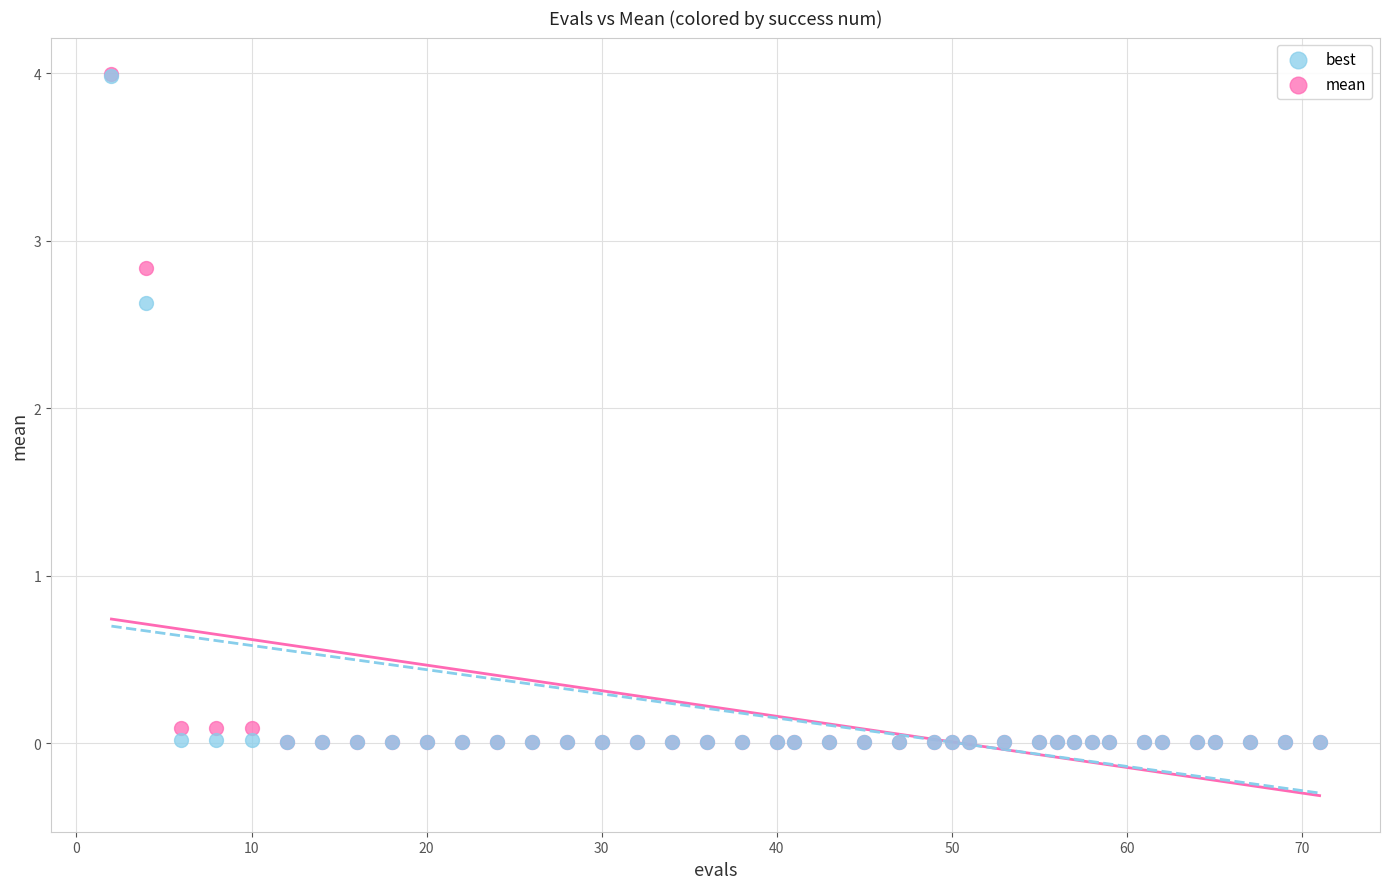

In the mean series, what Y value is closest to 2?

2.8